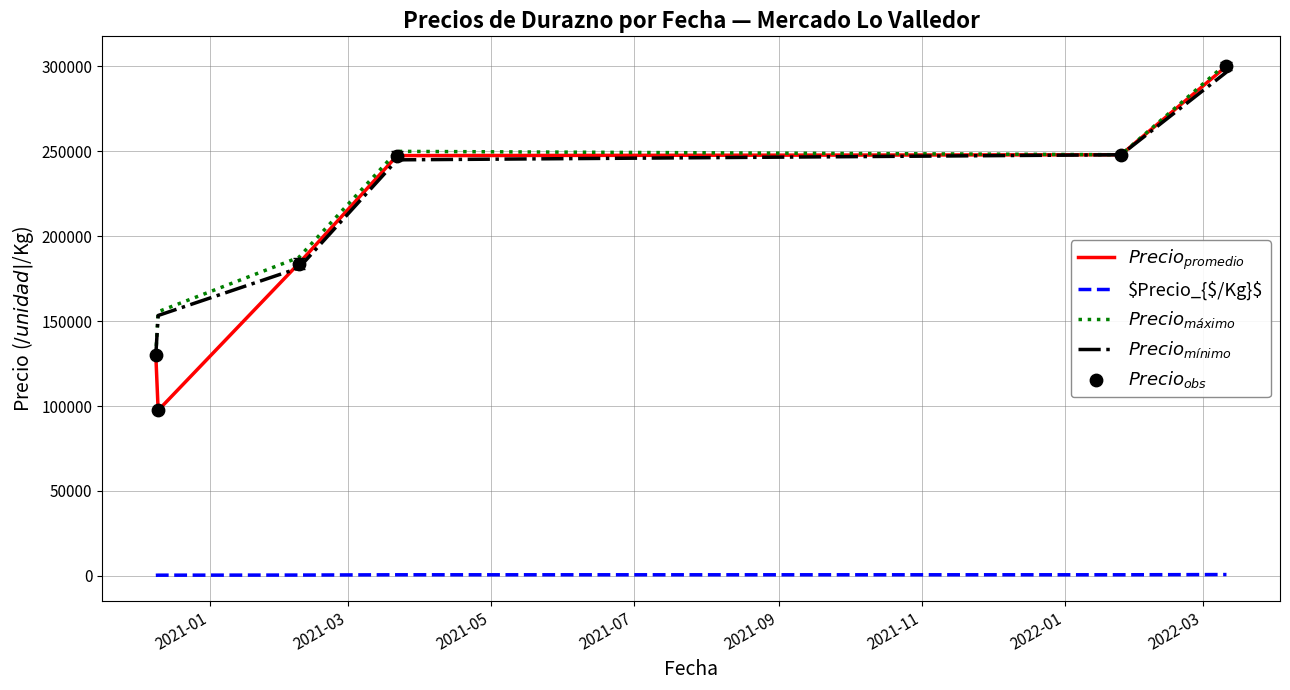

Does the chart have visible grid lines?

Yes